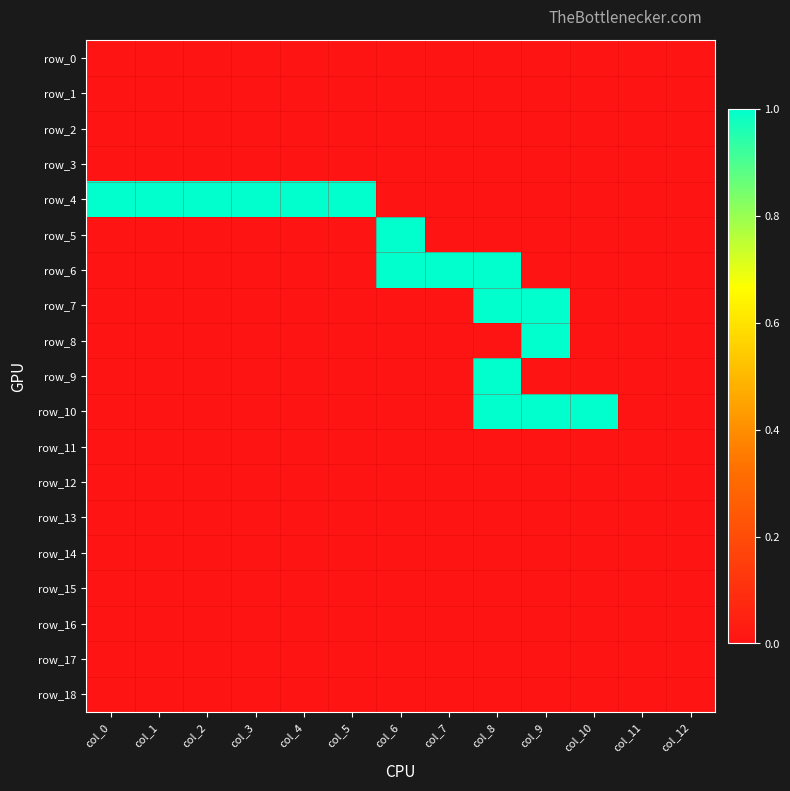

Where is row_6 nearest to the value 0?

col_0